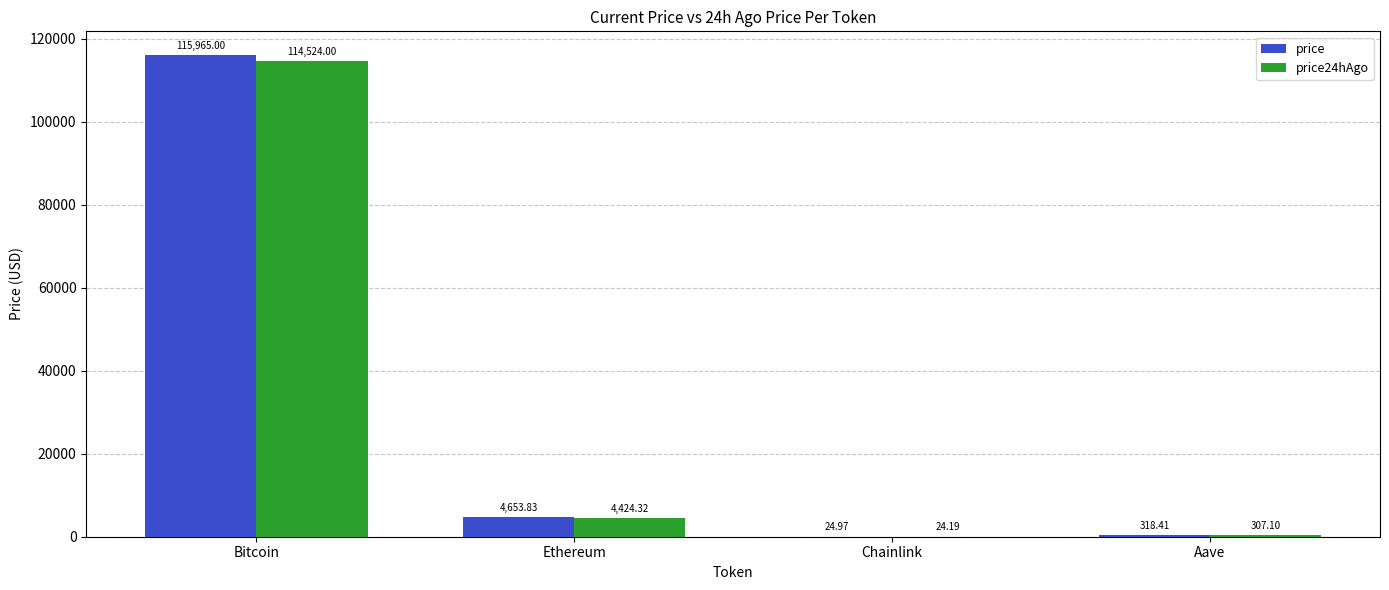

What is the sum of all price24hAgo values?

119279.6